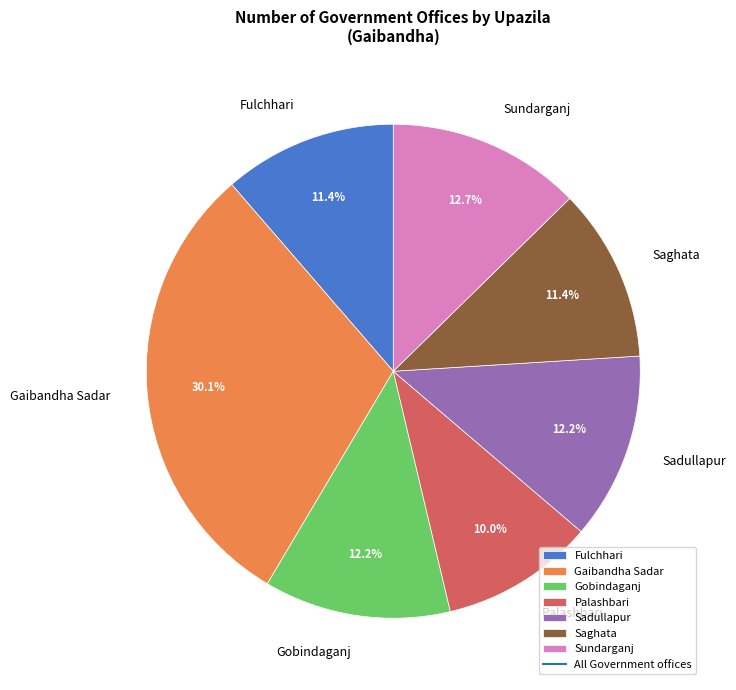

Which slice is the smallest?

Palashbari